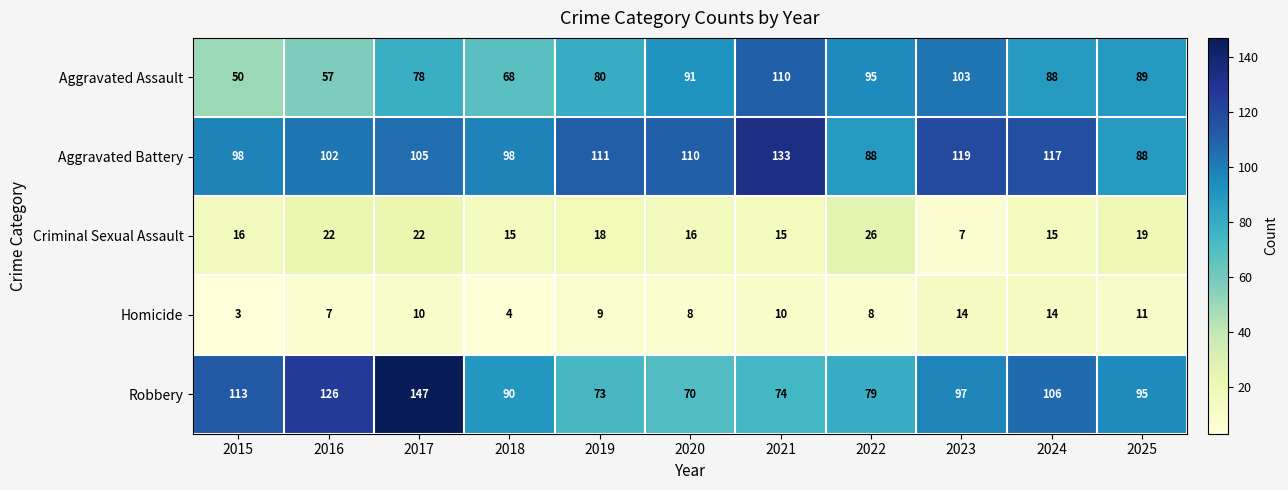

At which category is the sum across all series the highest?

2017